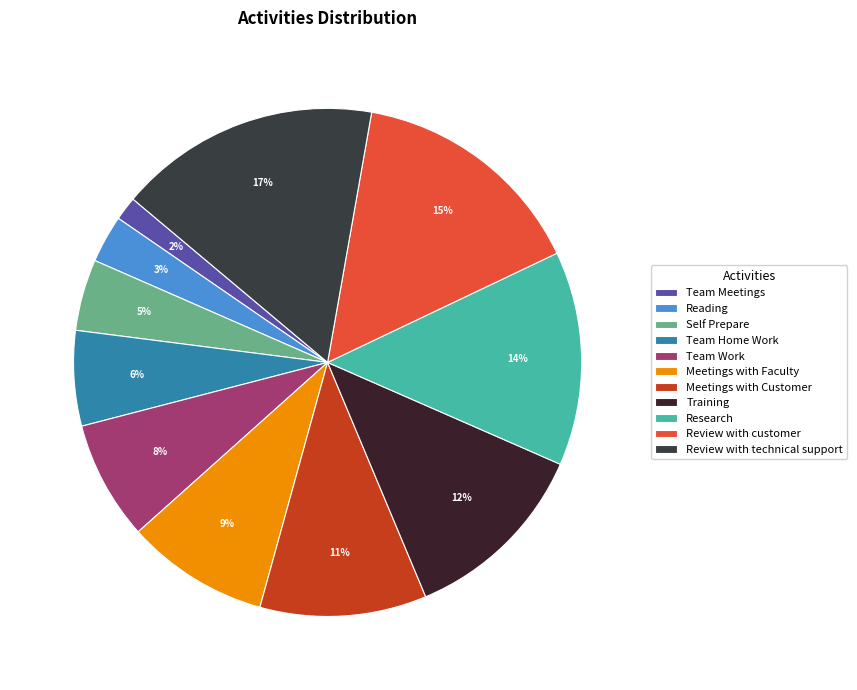

Is Meetings with Faculty the majority of the pie?

No